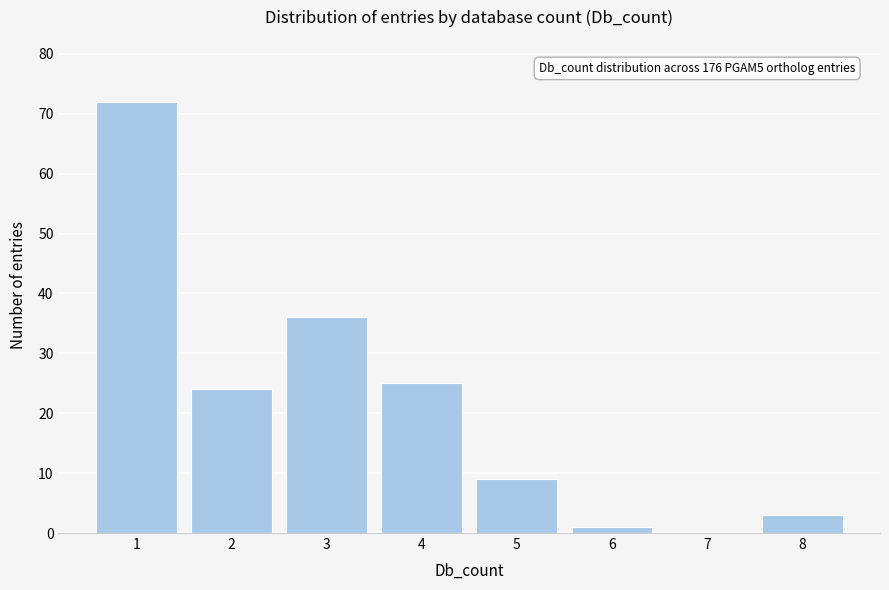

Reading left to right, extract all data points from this chart.

1=72	2=24	3=36	4=25	5=9	6=1	7=0	8=3